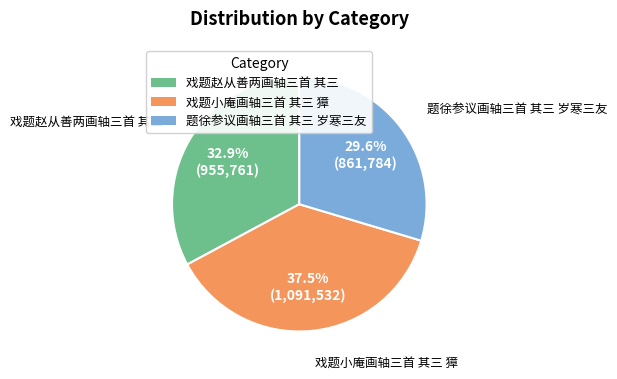

The 戏题小庵画轴三首 其三 獐 slice represents 27% of the pie. True or false?

False